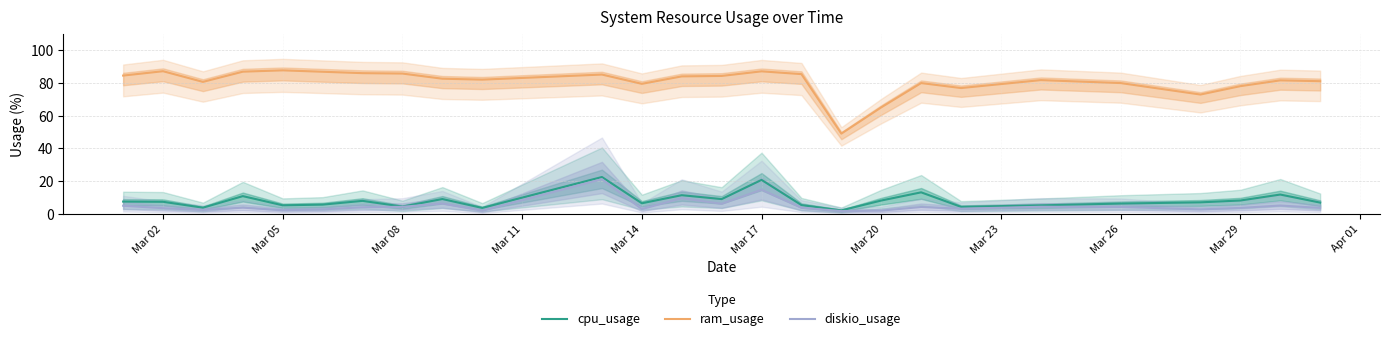

Count the number of categories in the chart.

26